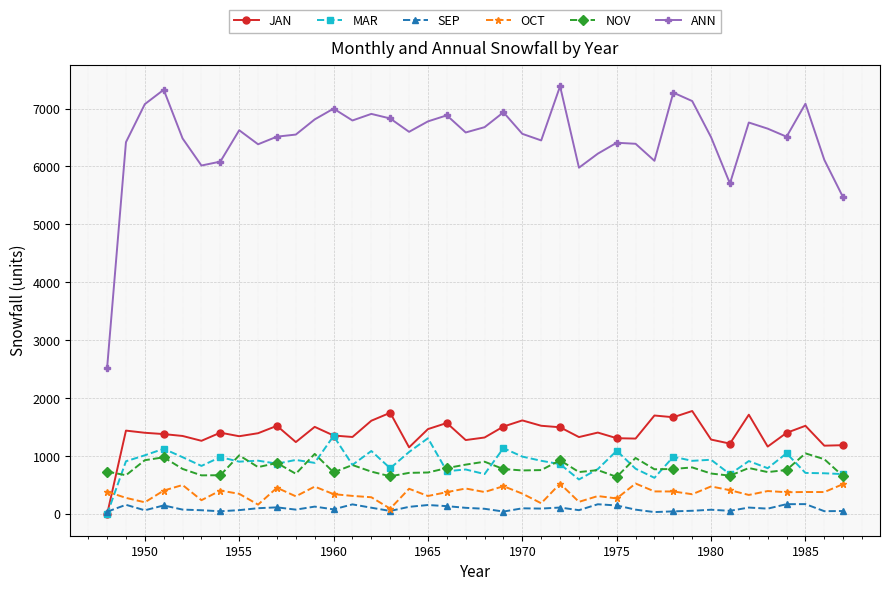

How many lines are shown in the chart?

6